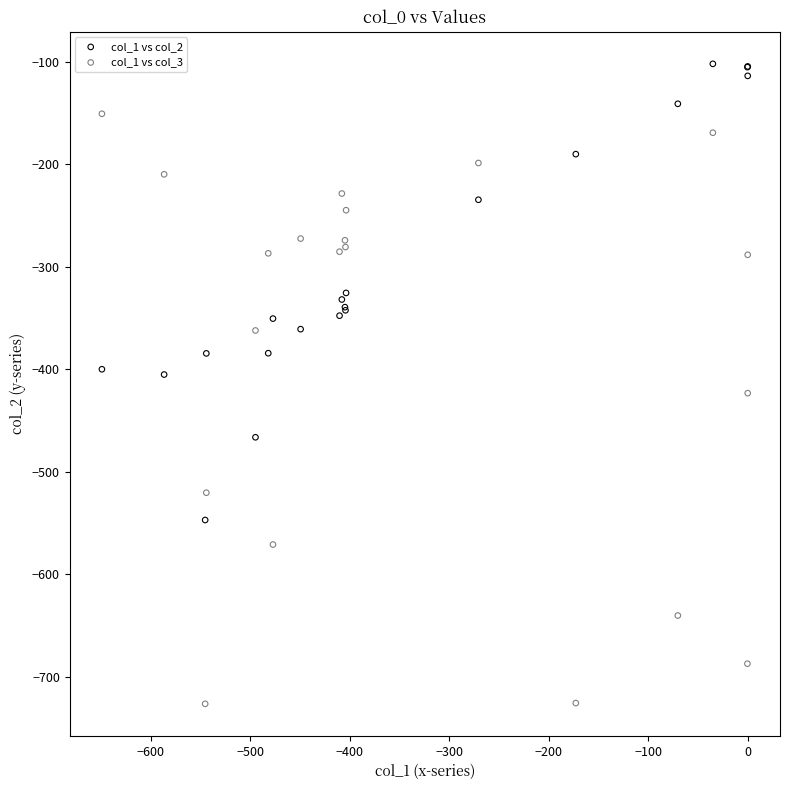

What are all the series names shown in the legend?

col_1 vs col_2, col_1 vs col_3